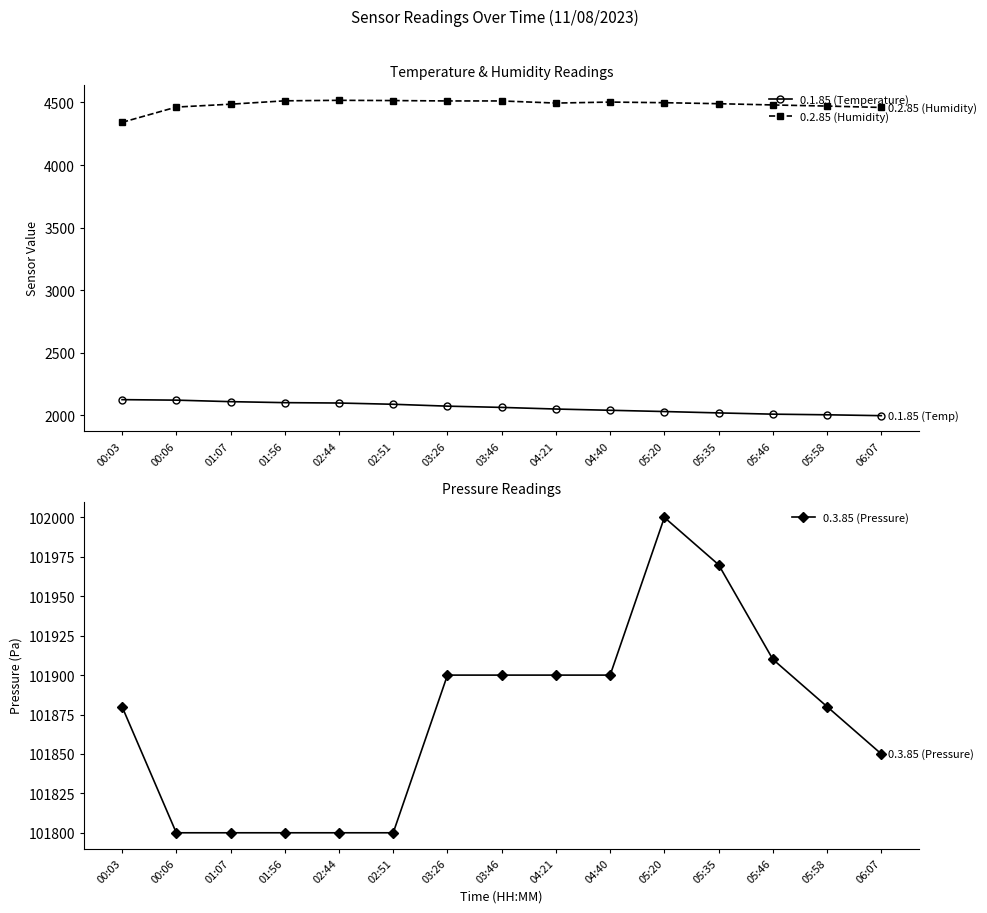

Which has a higher value, 04:40 or 04:21?

04:21